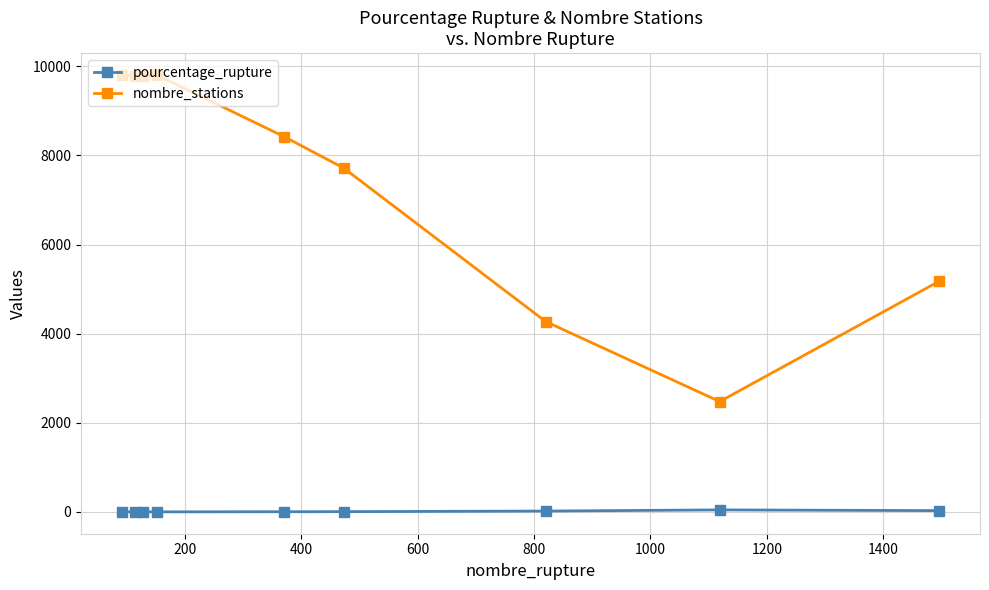

What is the highest value of the pourcentage_rupture series?

45.2